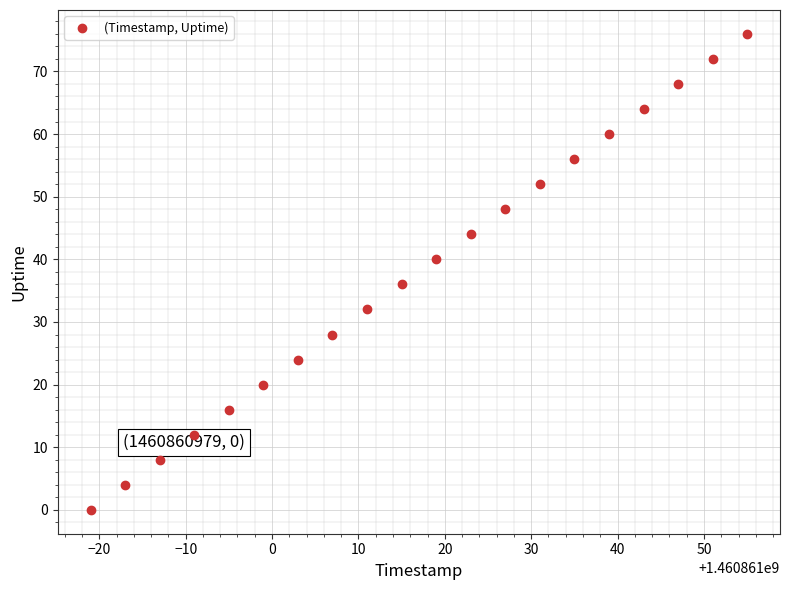

What is the range of Y values (max minus min)?

76